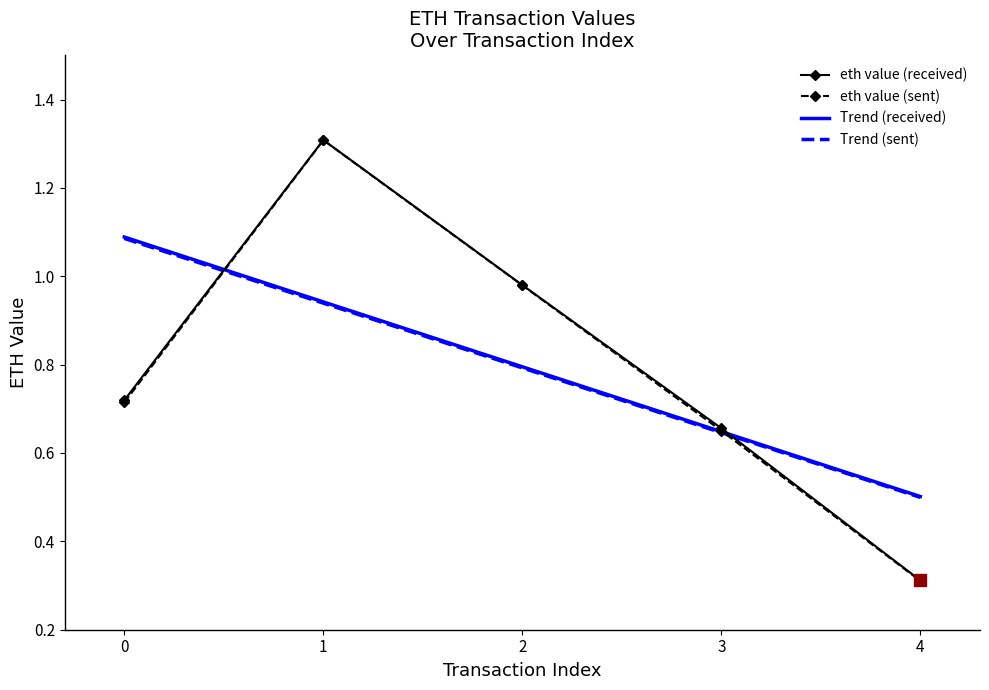

Is it true that Trend (received) equals 0.8 at 2?

True